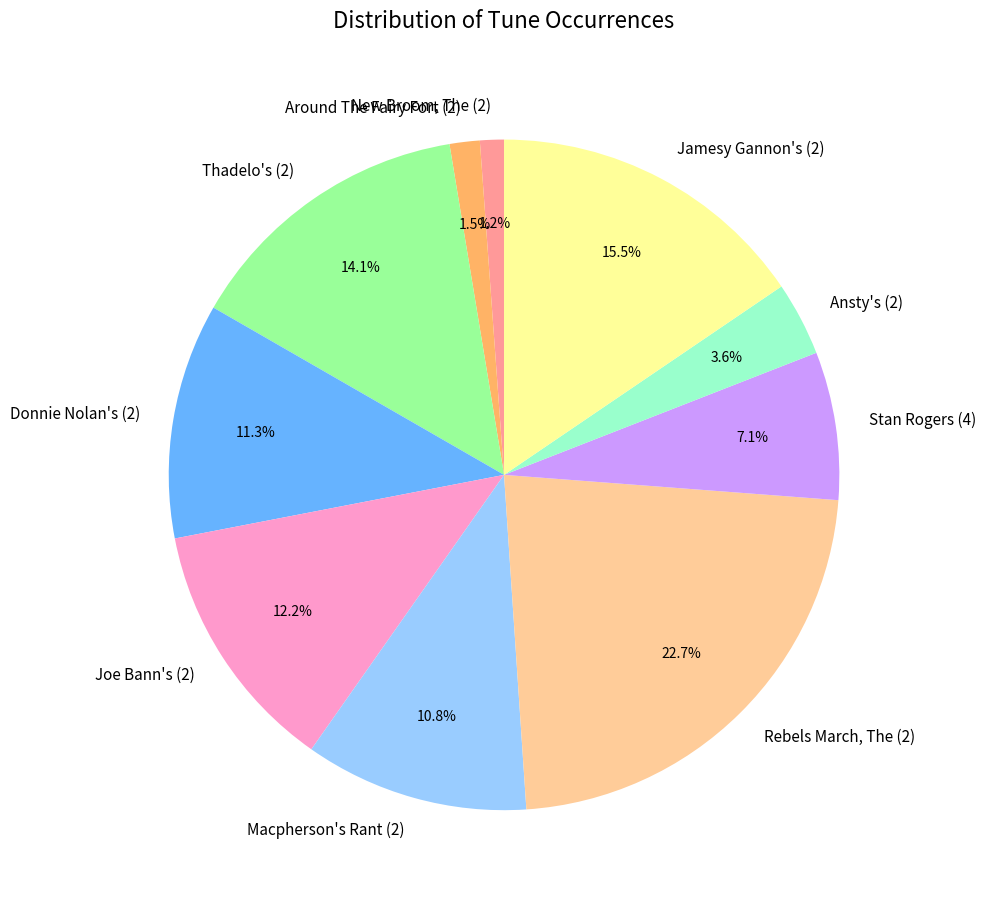

Does Jamesy Gannon's (2) account for over 50% of the chart?

No